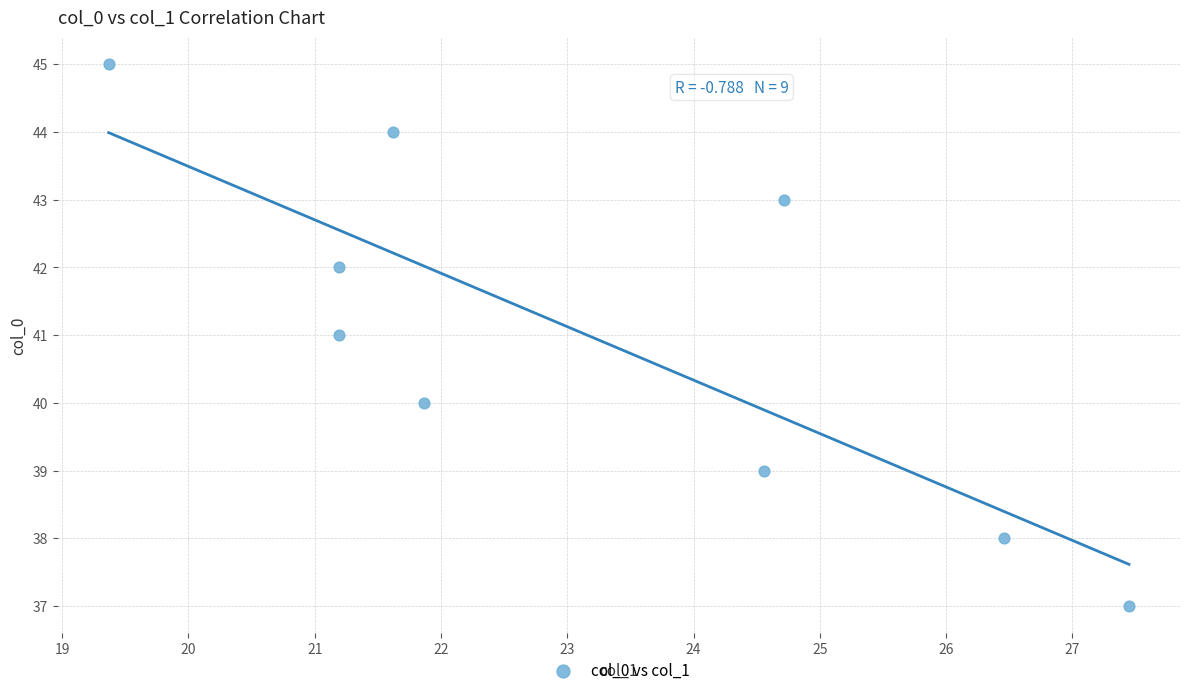

What is the range of Y values (max minus min)?

8